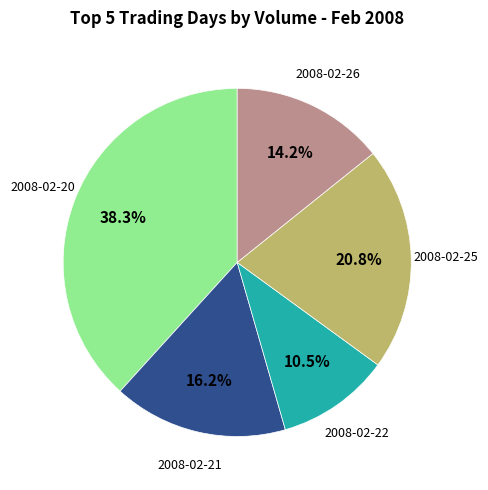

To the nearest percent, what is the difference between the 2008-02-21 and 2008-02-25 slice percentages?

5%